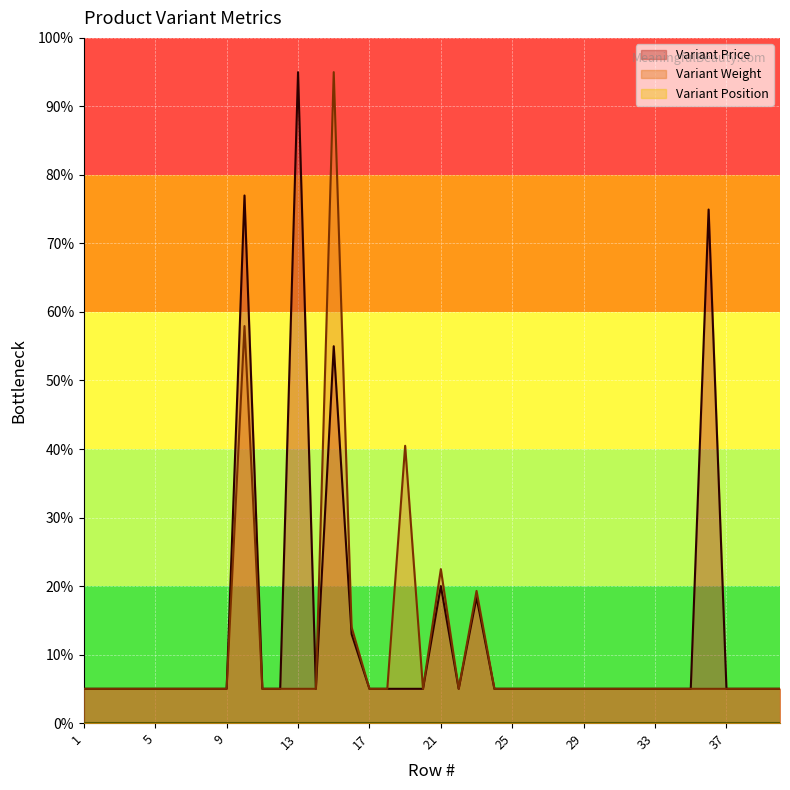

What is the value of the Variant Weight point at the 29th from the left?

5.0